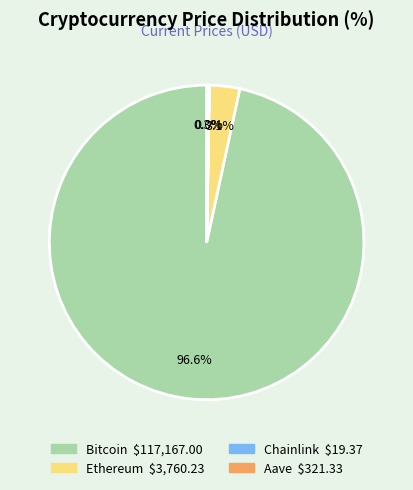

What portion of the pie excludes Ethereum?

96.9%